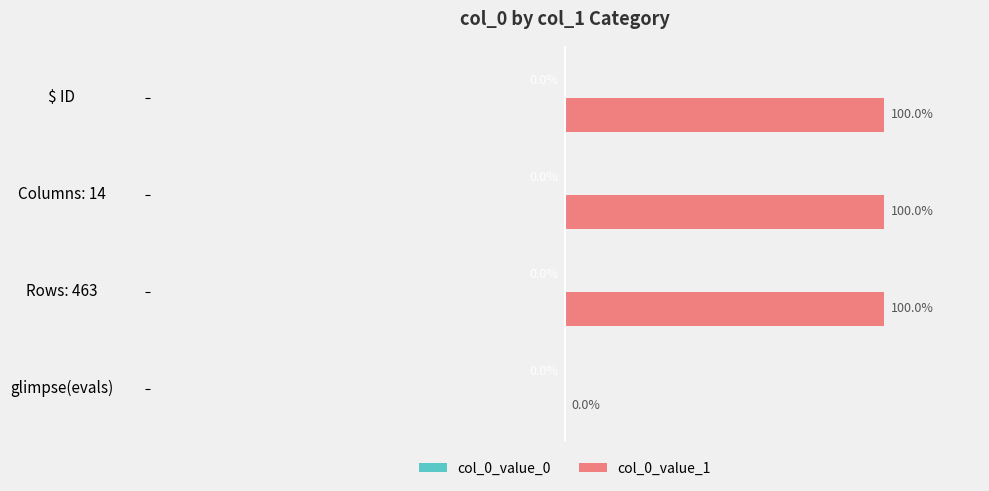

At which label is the value closest to 0?

glimpse(evals)